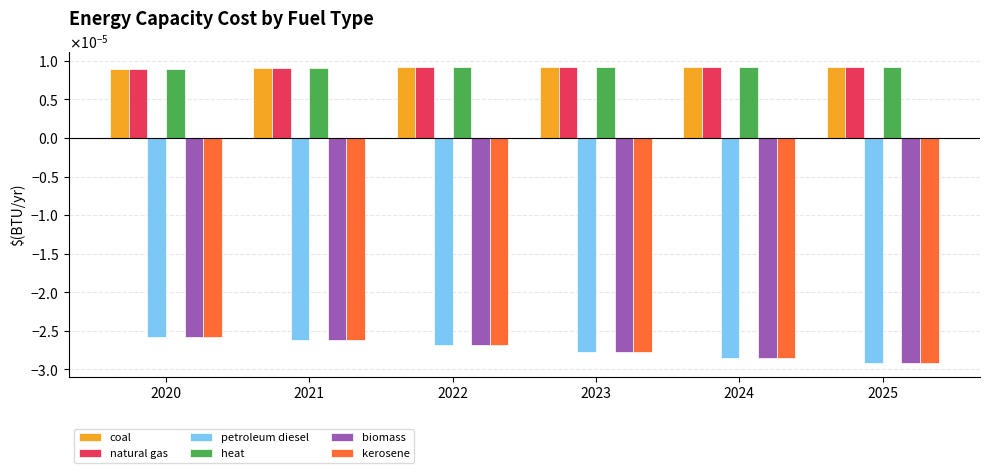

Which series has the largest range (max minus min)?

petroleum diesel